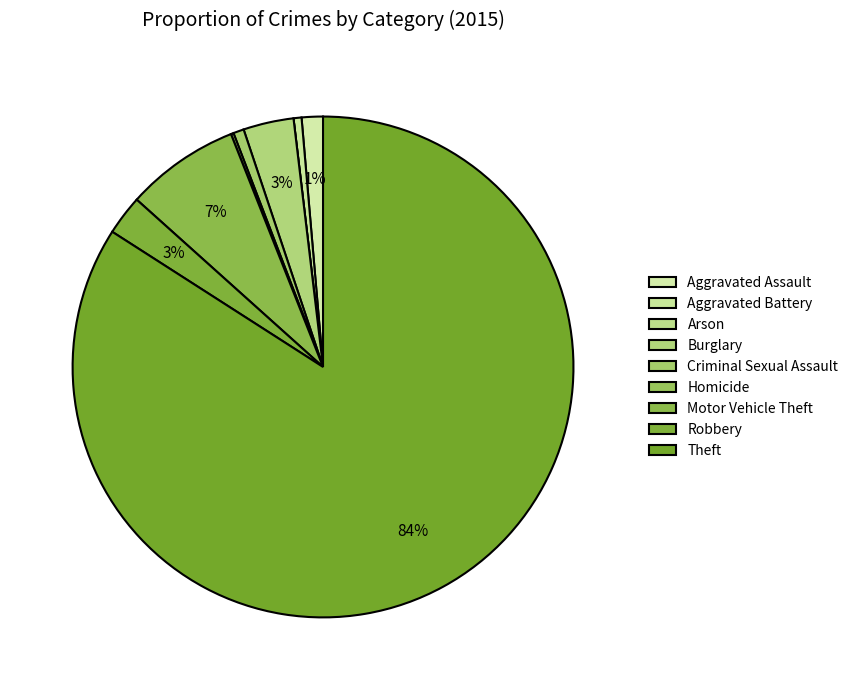

The Aggravated Assault slice represents 11% of the pie. True or false?

False